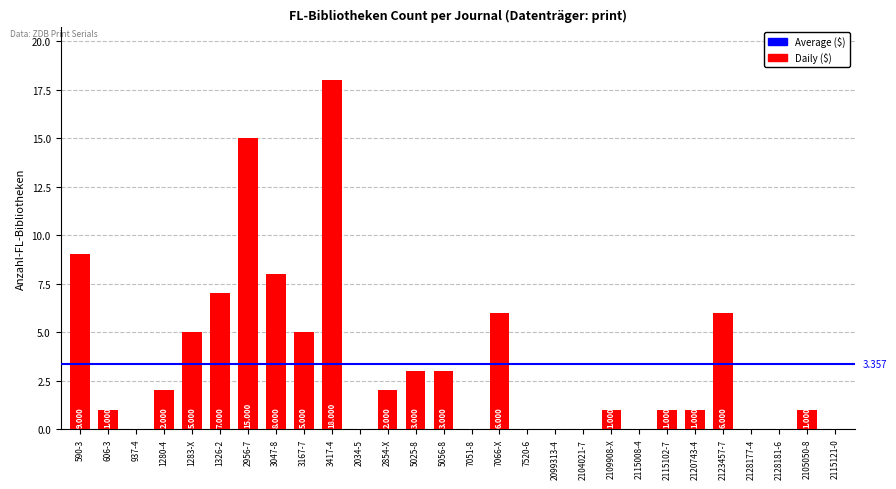

What position from the right is 1326-2?

23